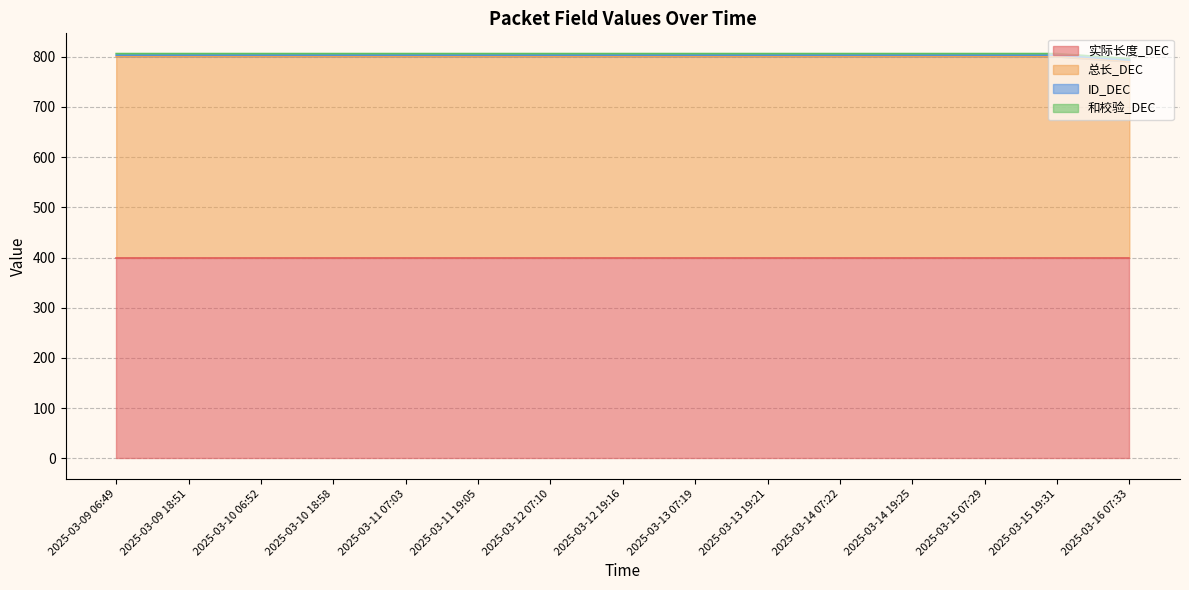

What are all the series names shown in the legend?

实际长度_DEC, 总长_DEC, ID_DEC, 和校验_DEC